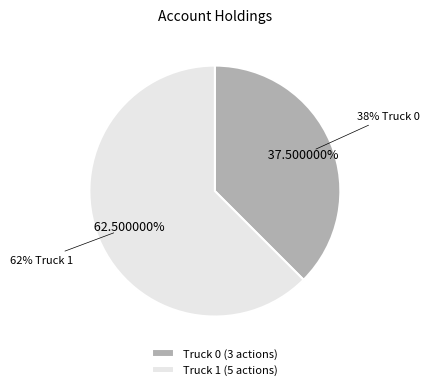

Which slice represents more than half of the pie?

Truck 1